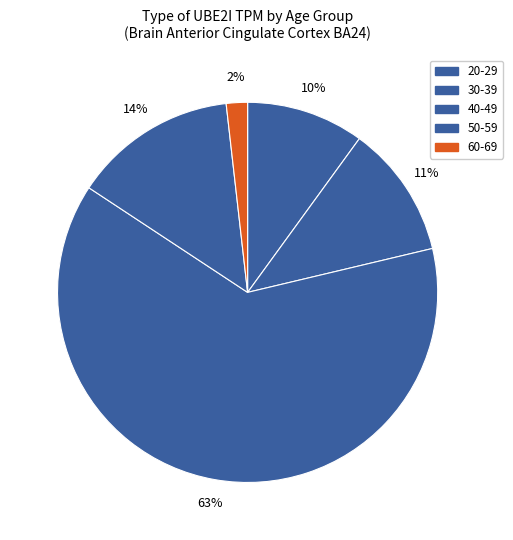

Does any single category account for the majority?

Yes